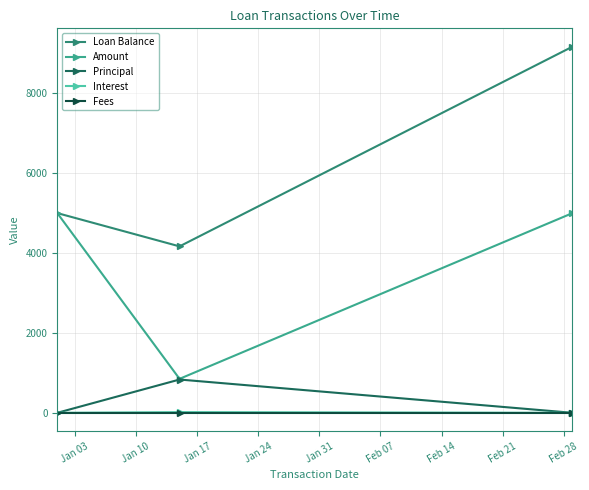

Which series has the widest spread of values?

Loan Balance